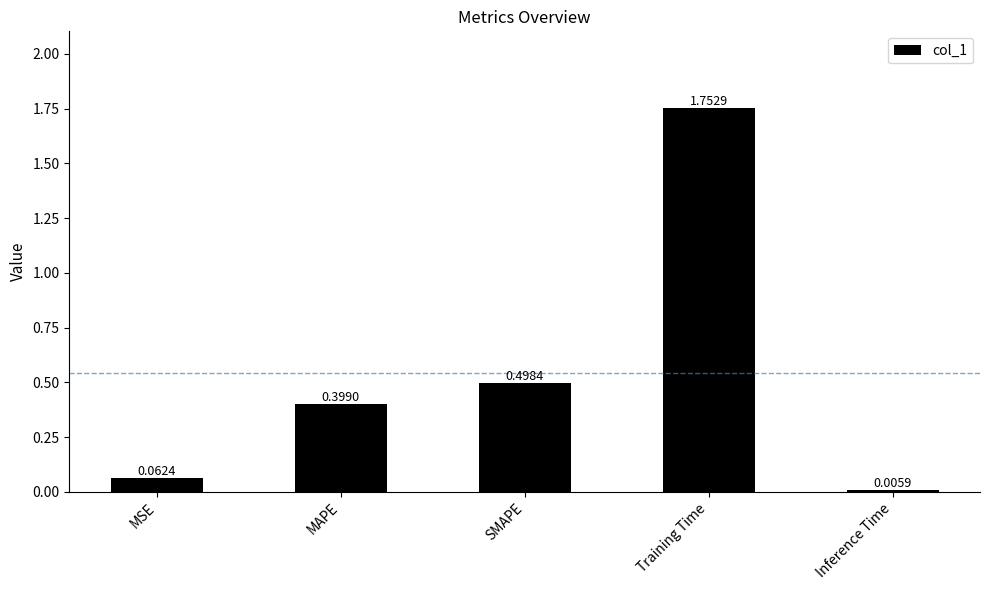

What is the sum of all values?

2.7